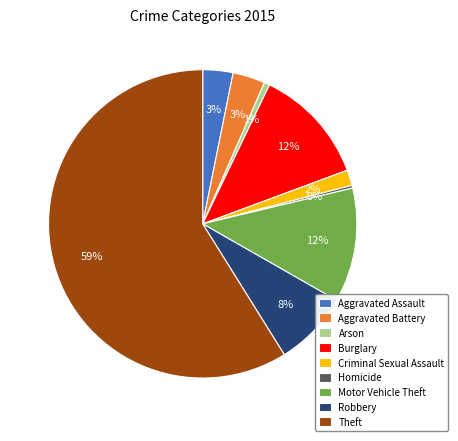

Is the sum of Robbery and Criminal Sexual Assault greater than half?

No